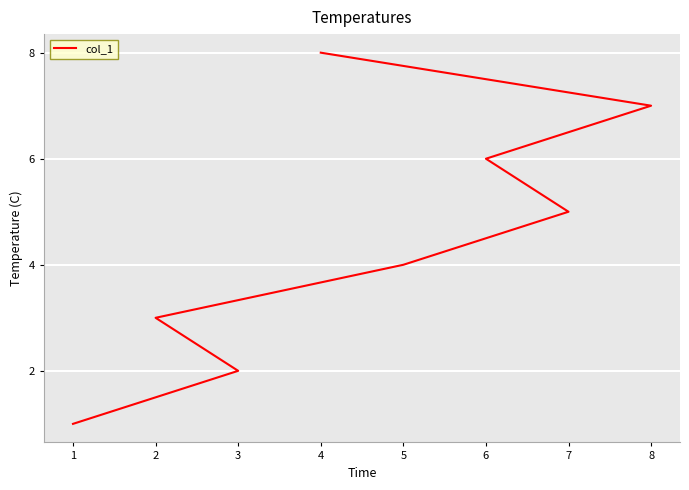

The value at 3 is 1. True or false?

False